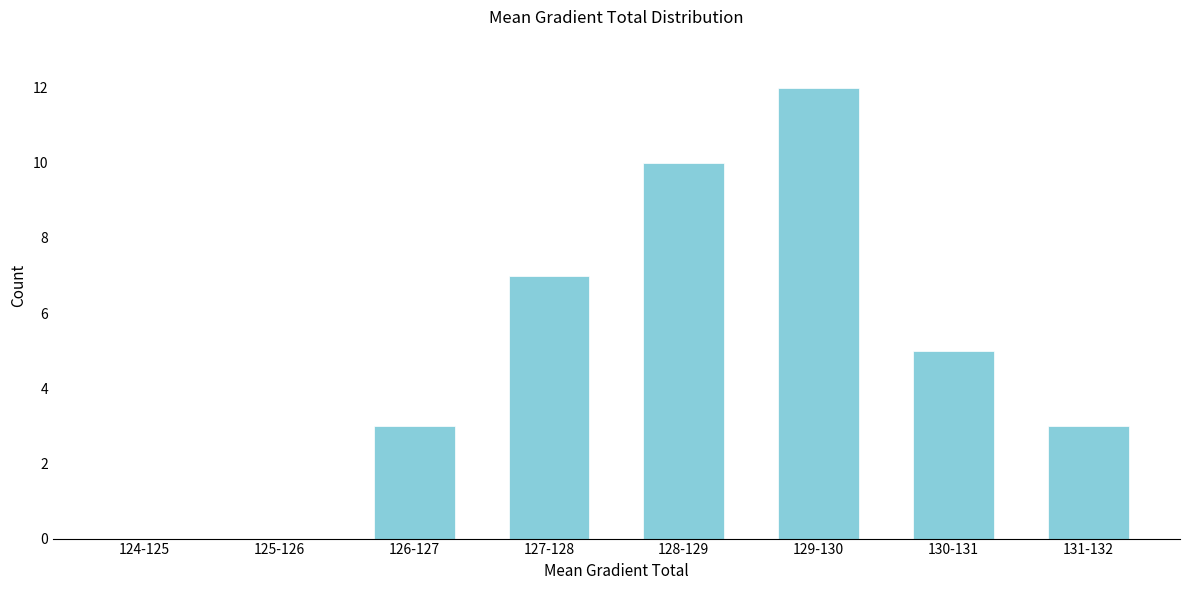

Reading left to right, list all the values displayed in this chart.

124-125=0	125-126=0	126-127=3	127-128=7	128-129=10	129-130=12	130-131=5	131-132=3